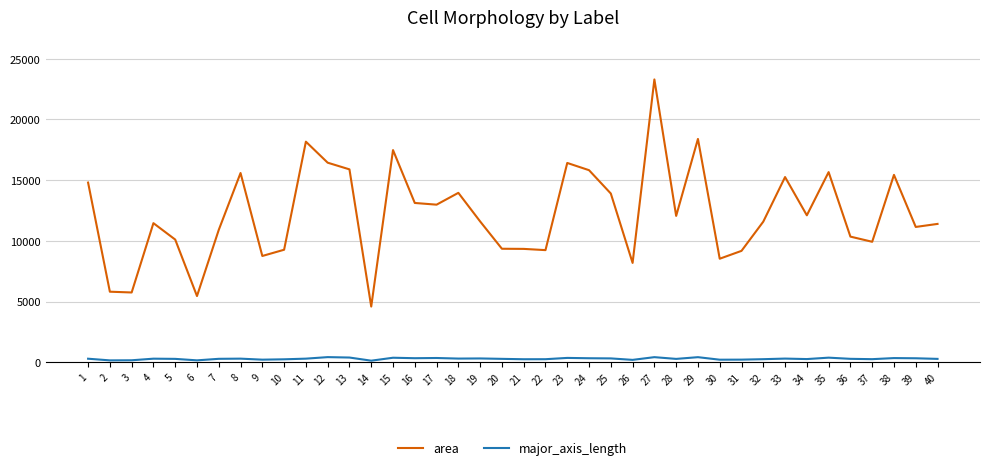

Rank the series by their maximum value, from highest to lowest.

area, major_axis_length